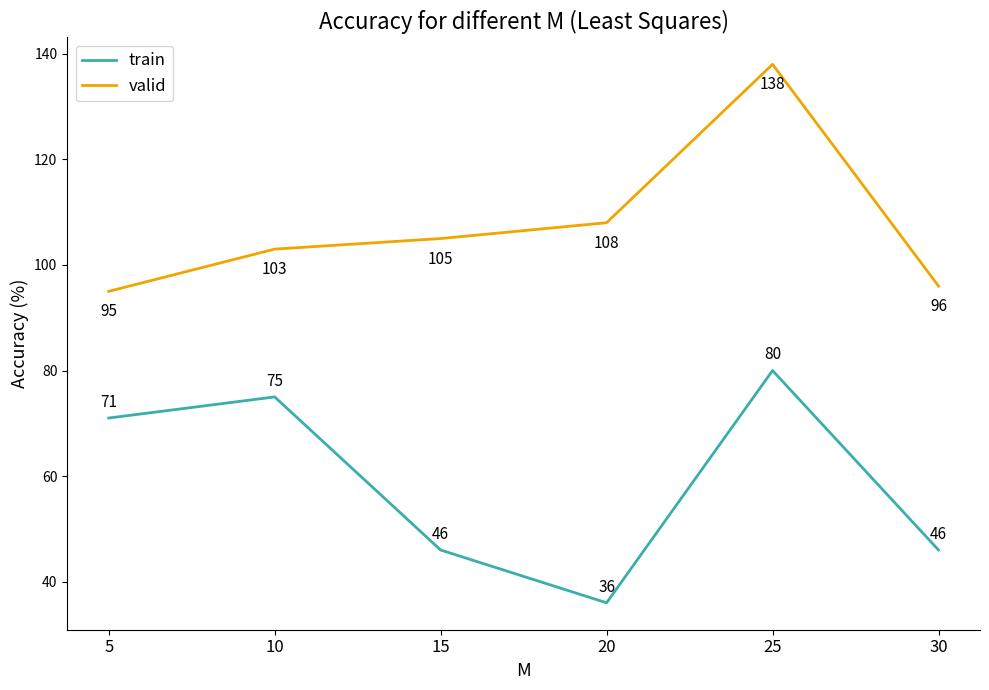

True or false: train has more than 2 interior local peaks.

False